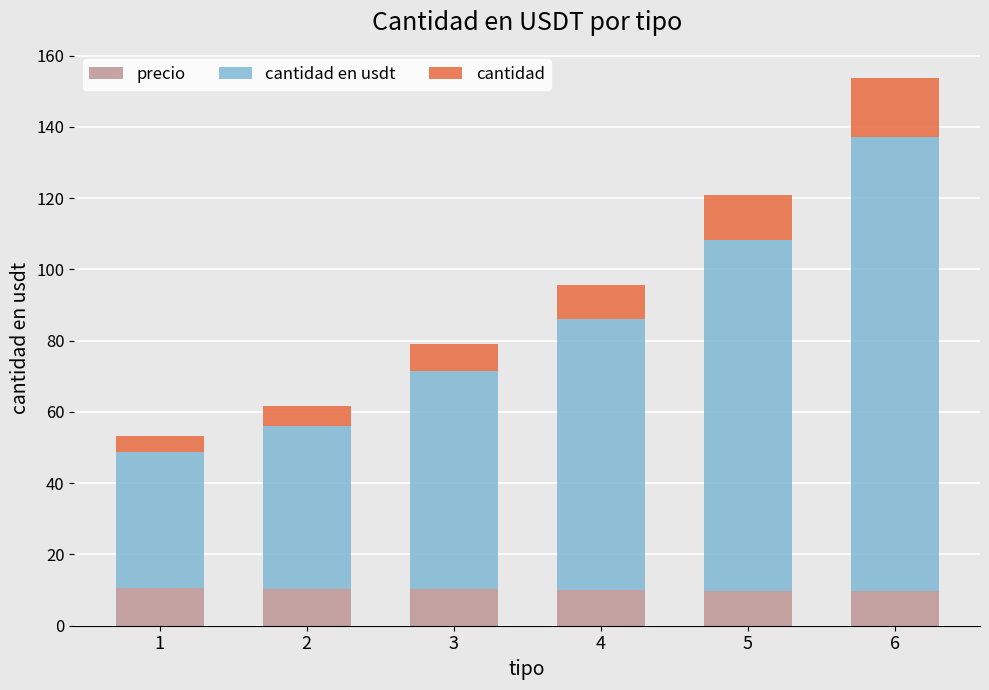

What is the average value of the precio series?

10.1